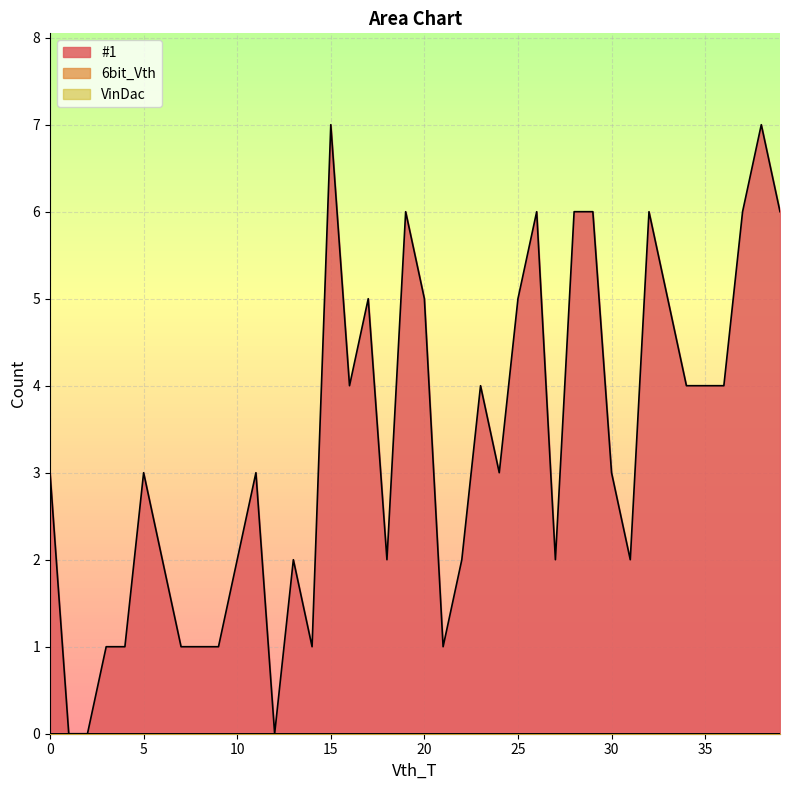

Rank the series at 39 from lowest to highest value.

6bit_Vth, VinDac, #1